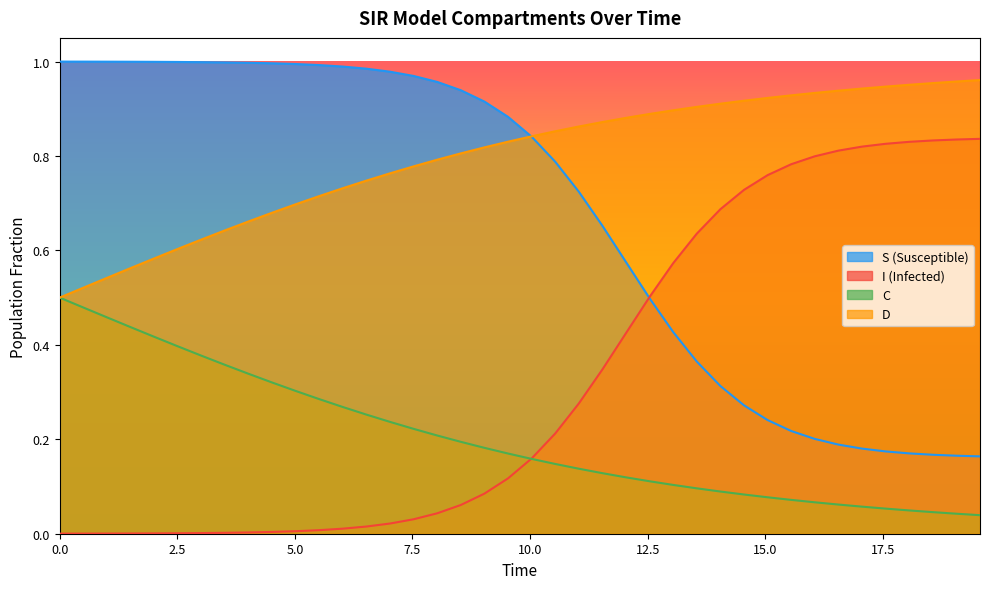

Reading left to right, list all the values displayed in this chart.

S: 1.0	1.0	1.0	1.0	1.0	1.0	1.0	1.0	1.0	1.0	1.0	1.0	1.0	1.0	1.0	1.0	1.0	0.9	0.9	0.9	0.8	0.8	0.7	0.7	0.6	0.5	0.4	0.4	0.3	0.3	0.2	0.2	0.2	0.2	0.2	0.2	0.2	0.2	0.2	0.2
I: 0.0	0.0	0.0	0.0	0.0	0.0	0.0	0.0	0.0	0.0	0.0	0.0	0.0	0.0	0.0	0.0	0.0	0.1	0.1	0.1	0.2	0.2	0.3	0.3	0.4	0.5	0.6	0.6	0.7	0.7	0.8	0.8	0.8	0.8	0.8	0.8	0.8	0.8	0.8	0.8
C: 0.5	0.5	0.5	0.4	0.4	0.4	0.4	0.4	0.3	0.3	0.3	0.3	0.3	0.3	0.2	0.2	0.2	0.2	0.2	0.2	0.2	0.1	0.1	0.1	0.1	0.1	0.1	0.1	0.1	0.1	0.1	0.1	0.1	0.1	0.1	0.1	0.0	0.0	0.0	0.0
D: 0.5	0.5	0.5	0.6	0.6	0.6	0.6	0.6	0.7	0.7	0.7	0.7	0.7	0.7	0.8	0.8	0.8	0.8	0.8	0.8	0.8	0.9	0.9	0.9	0.9	0.9	0.9	0.9	0.9	0.9	0.9	0.9	0.9	0.9	0.9	0.9	1.0	1.0	1.0	1.0